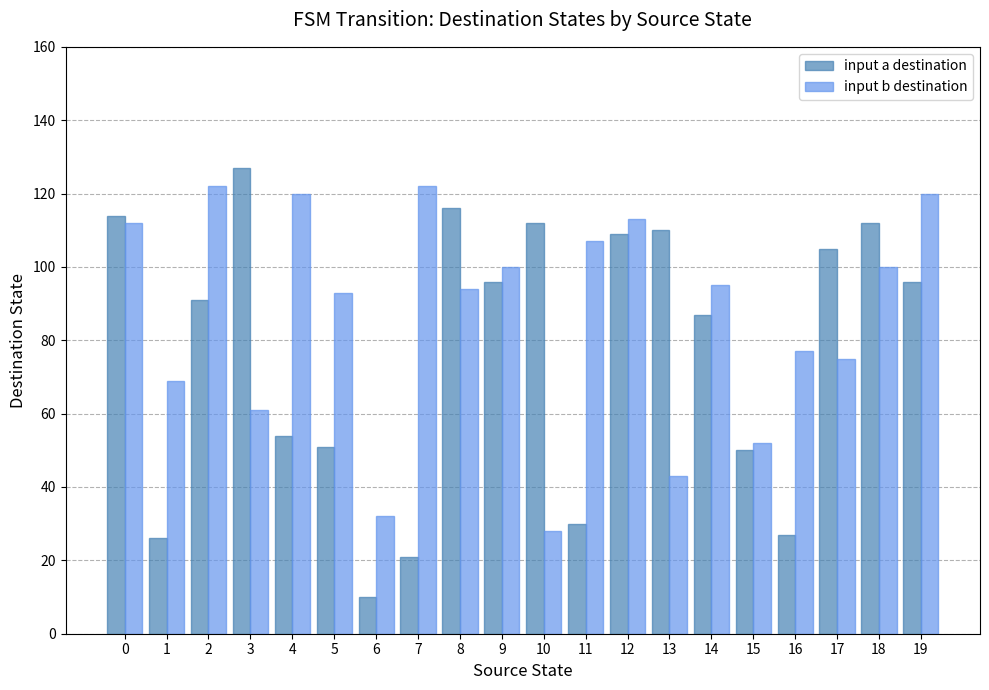

At how many categories does at least one series exceed 125?

1